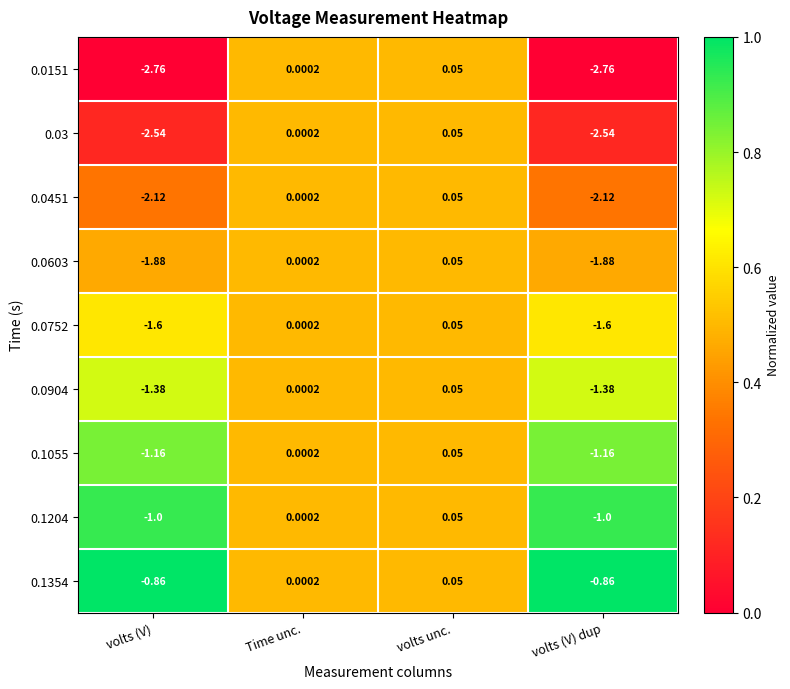

At which label does 0.0603 first exceed 0?

Time unc.